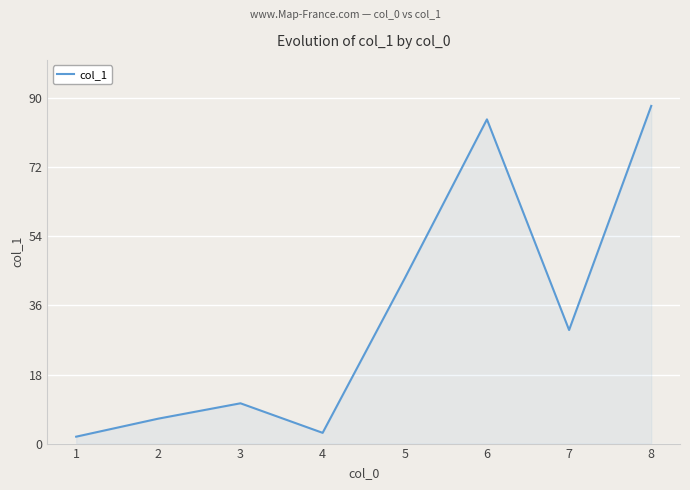

Where does the data first go above 29?

5